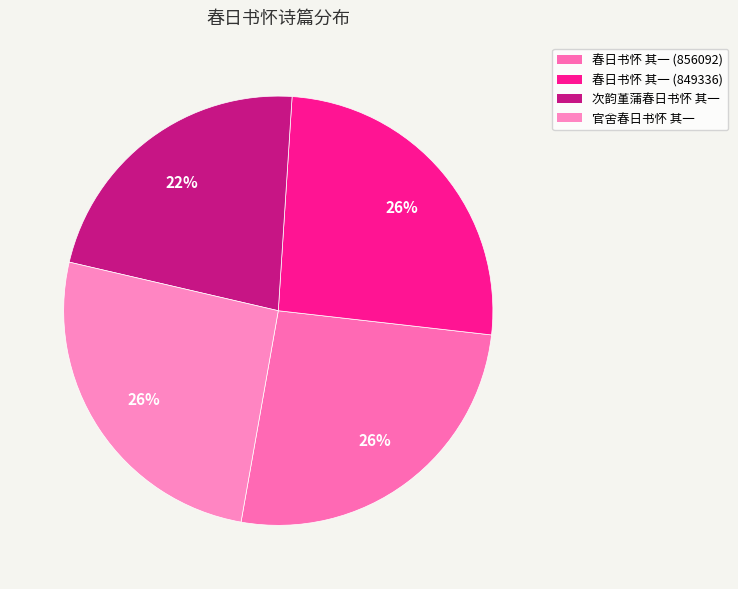

Does 官舍春日书怀 其一 account for over 50% of the chart?

No